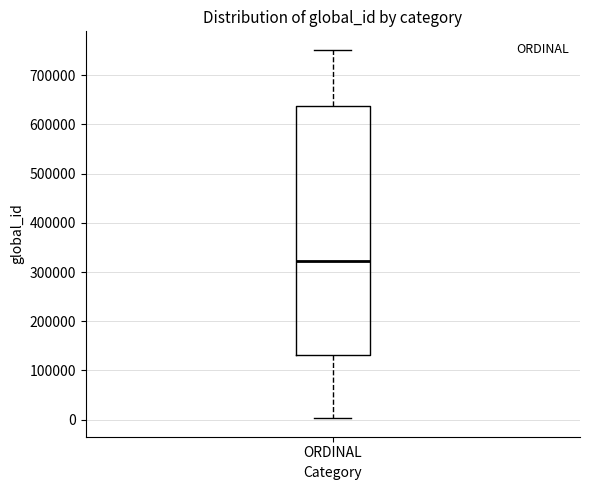

Where does the lower whisker of the box for ORDINAL end on the y-axis? The values are not printed on the chart, so give them approximately, as read against the axis.

0